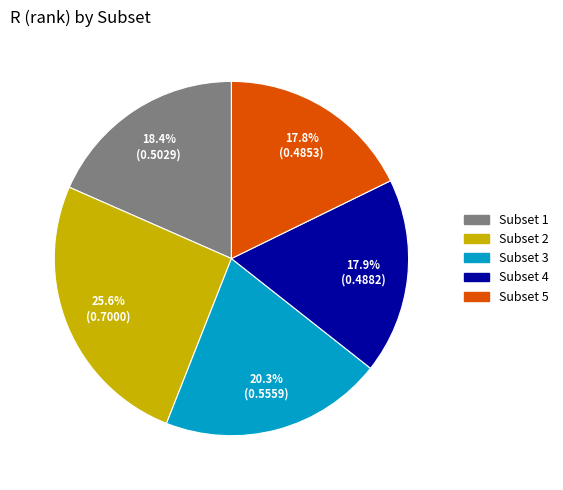

To the nearest percent, what is the difference between the Subset 2 and Subset 1 slice percentages?

7%